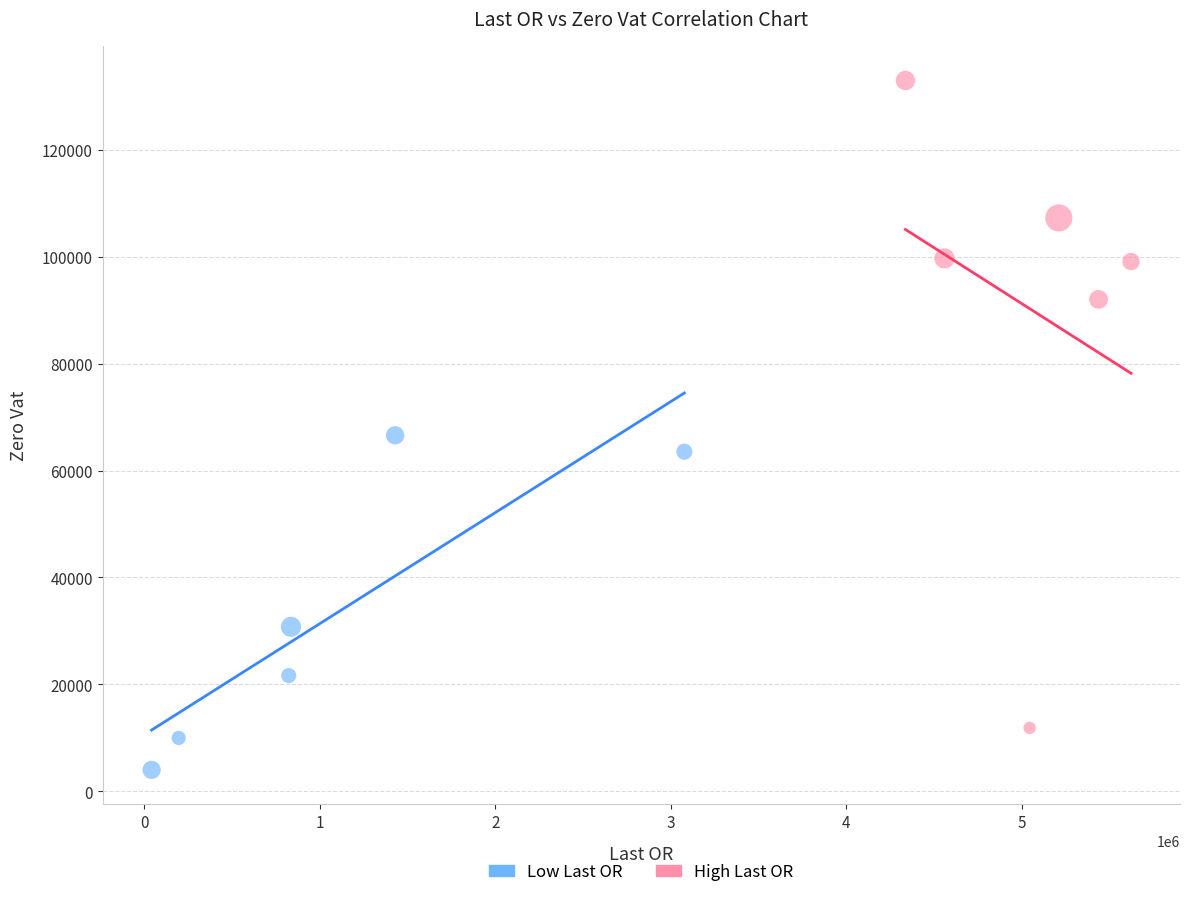

Which series has the largest Y range (max minus min)?

High Last OR